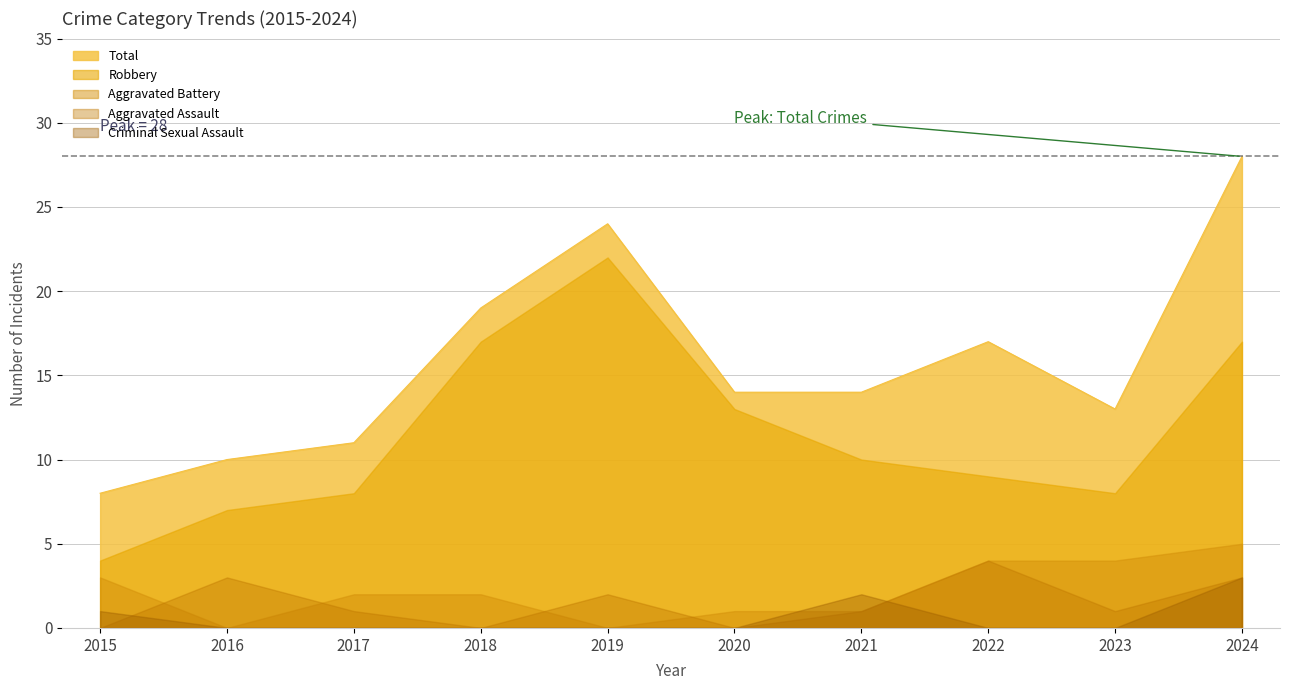

Reading right to left, list all the values displayed in this chart.

Aggravated Assault: 2024=3	2023=1	2022=4	2021=1	2020=0	2019=2	2018=0	2017=1	2016=3	2015=0
Aggravated Battery: 2024=5	2023=4	2022=4	2021=1	2020=1	2019=0	2018=2	2017=2	2016=0	2015=3
Criminal Sexual Assault: 2024=3	2023=0	2022=0	2021=2	2020=0	2019=0	2018=0	2017=0	2016=0	2015=1
Robbery: 2024=17	2023=8	2022=9	2021=10	2020=13	2019=22	2018=17	2017=8	2016=7	2015=4
Total: 2024=28	2023=13	2022=17	2021=14	2020=14	2019=24	2018=19	2017=11	2016=10	2015=8